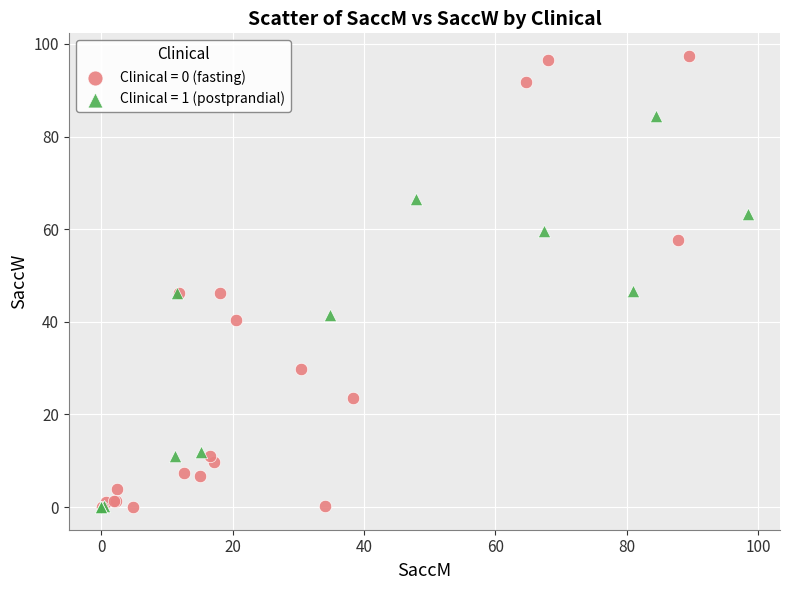

Which series has the largest Y range (max minus min)?

Clinical = 0 (fasting)